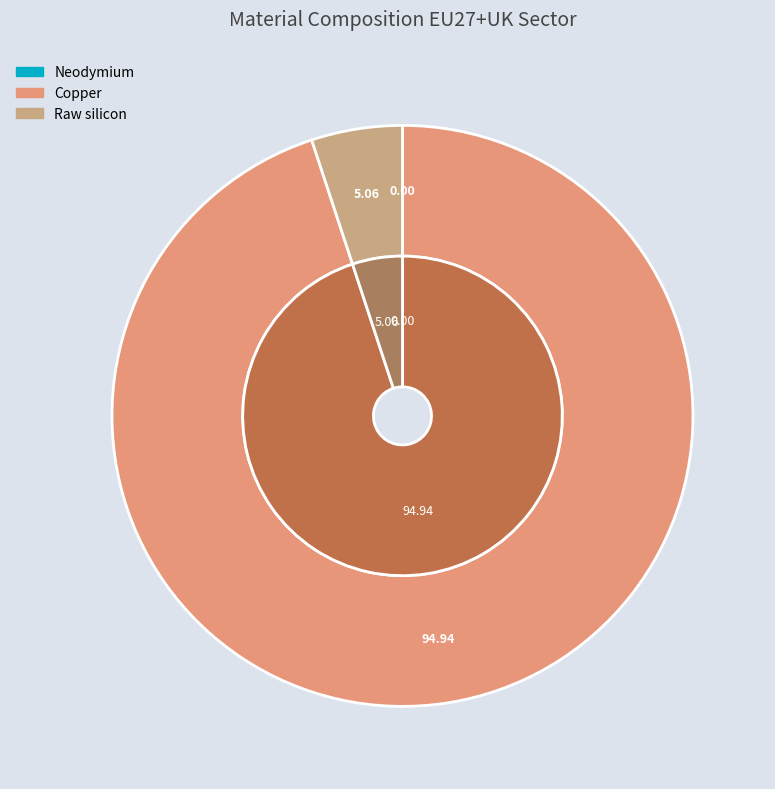

The Dysprosium slice represents 1% of the pie. True or false?

False